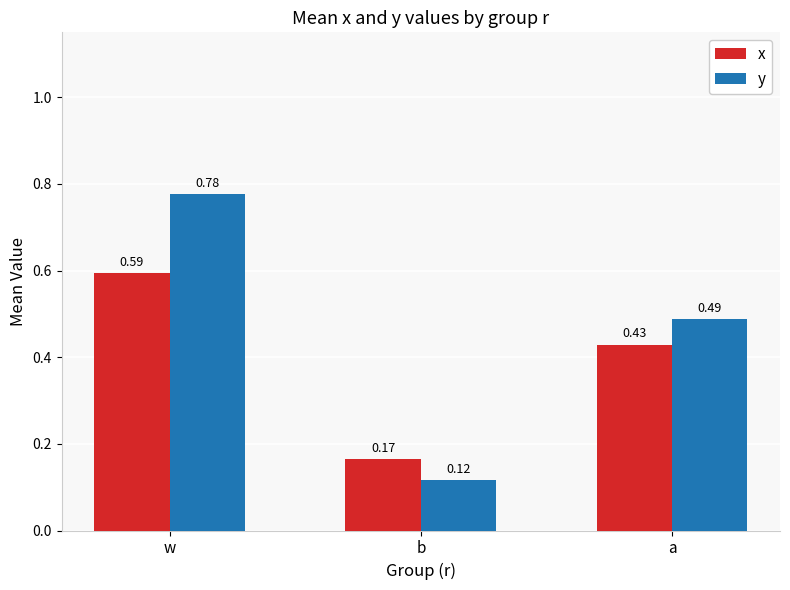

At which label does x reach its minimum?

b